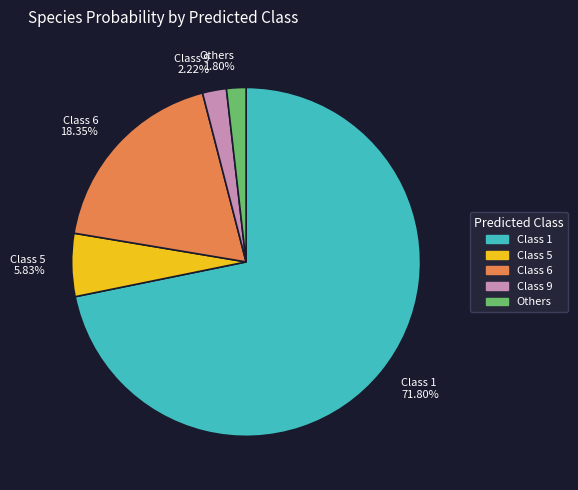

What is the largest slice in the pie chart?

Class 1 71.80%